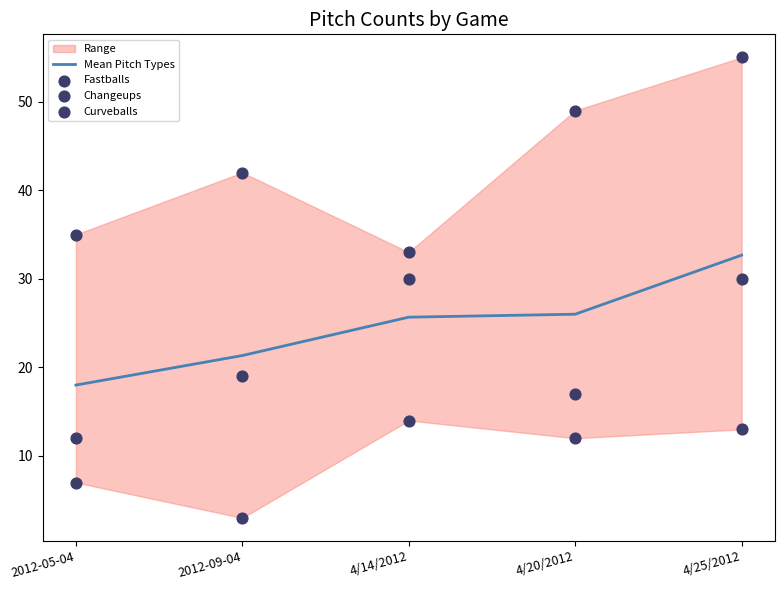

True or false: Mean Pitch Types has a value of 7.8 at 4/14/2012.

False